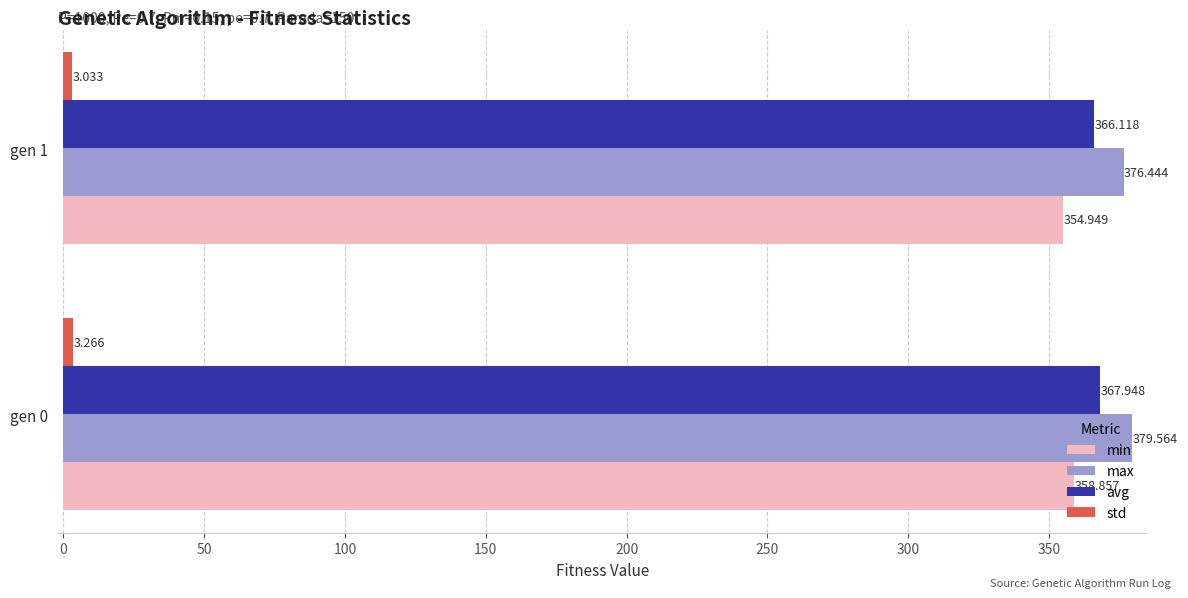

Count the number of data series in this chart.

4